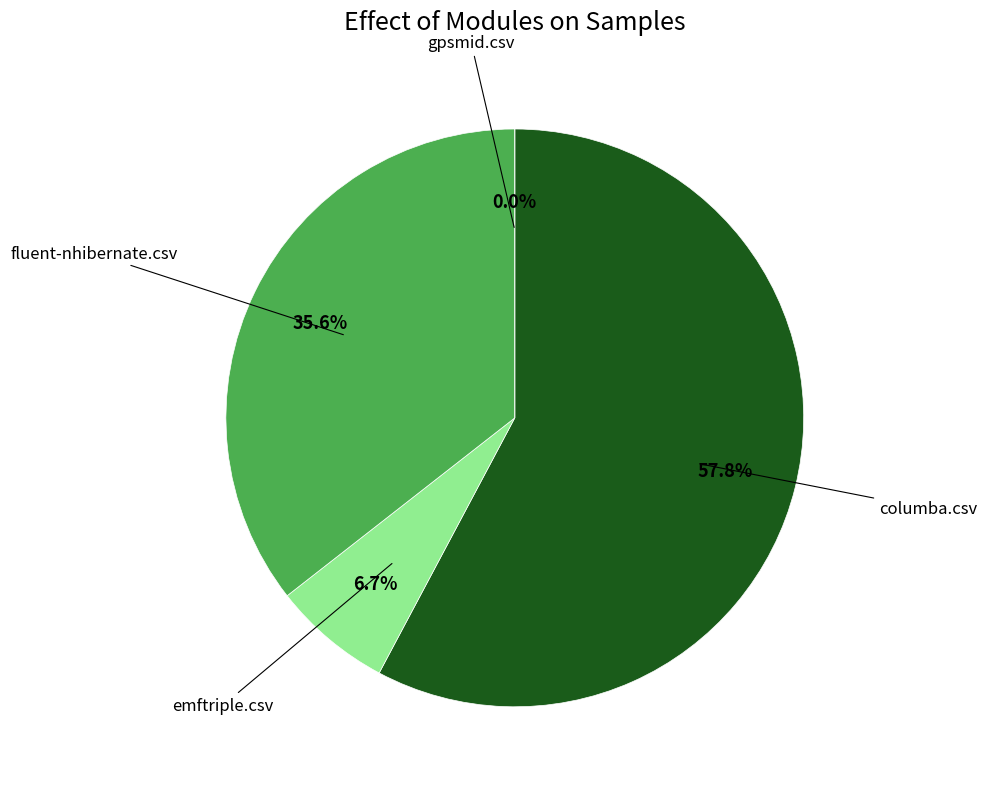

Do gpsmid.csv and columba.csv together represent more than half of the pie?

Yes